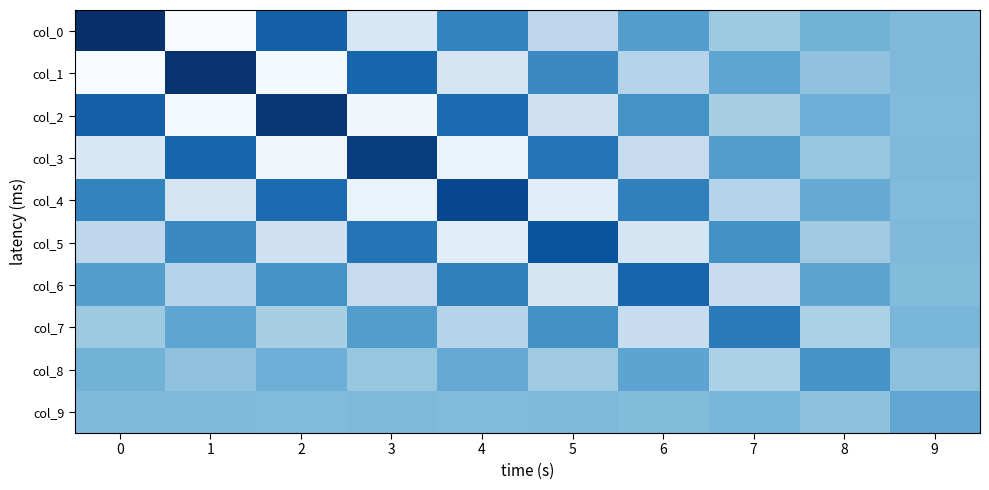

What is the minimum value shown in the chart?

-8.5